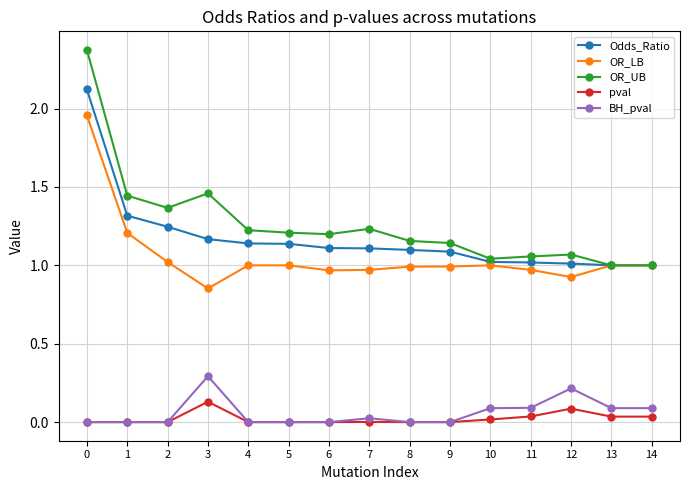

How many lines are shown in the chart?

5